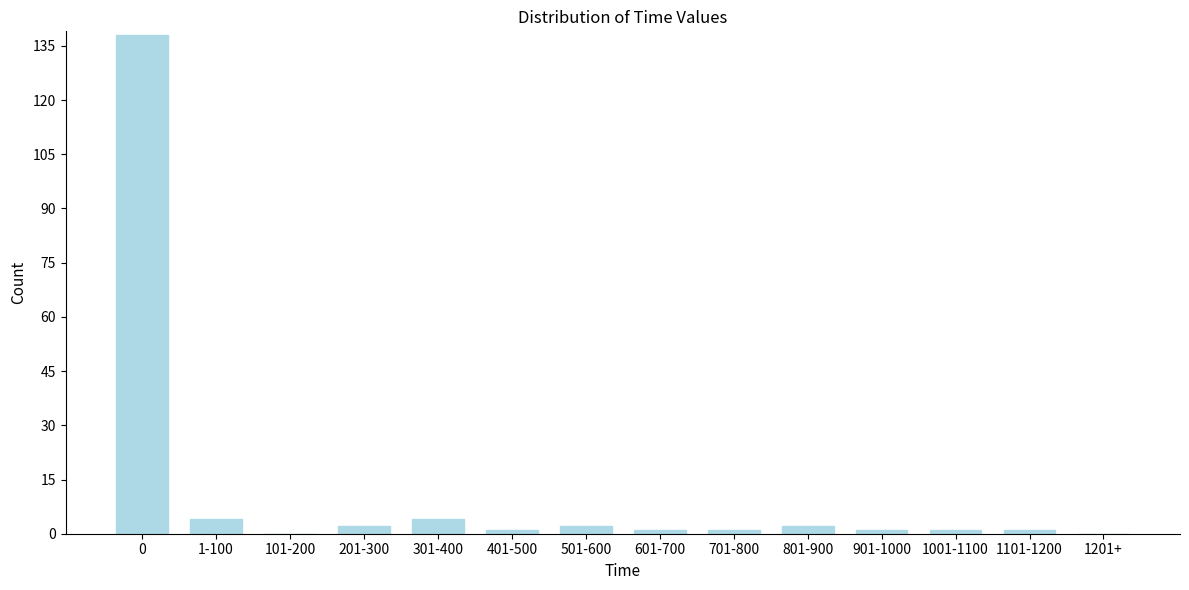

Reading right to left, what are all the values shown in this chart?

1201+=0	1101-1200=1	1001-1100=1	901-1000=1	801-900=2	701-800=1	601-700=1	501-600=2	401-500=1	301-400=4	201-300=2	101-200=0	1-100=4	0=138